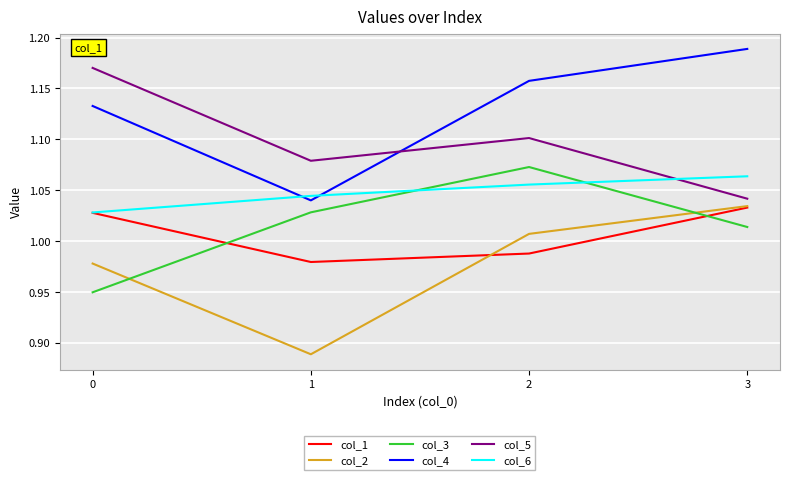

At which category does the chart reach its peak across all series?

3